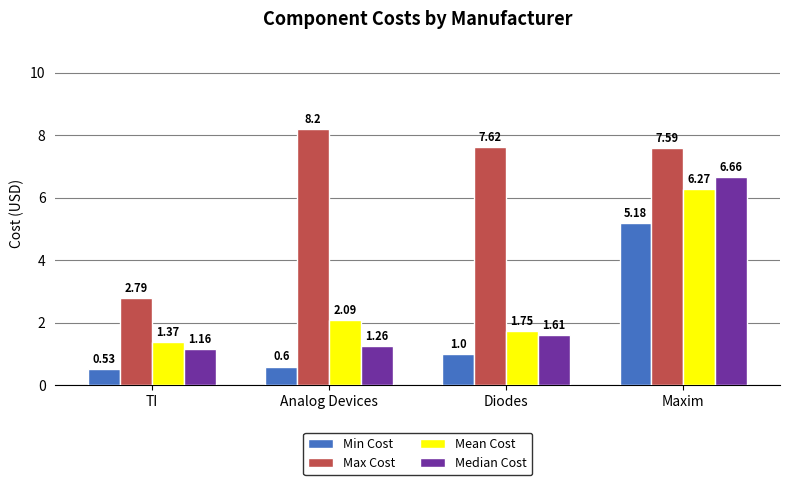

What is the greatest value displayed?

8.2